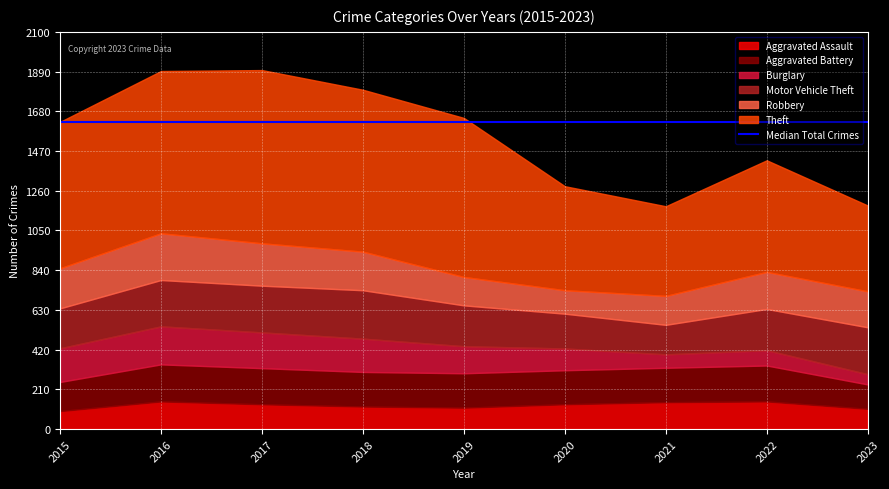

Where is Aggravated Assault nearest to the value 120?

2018